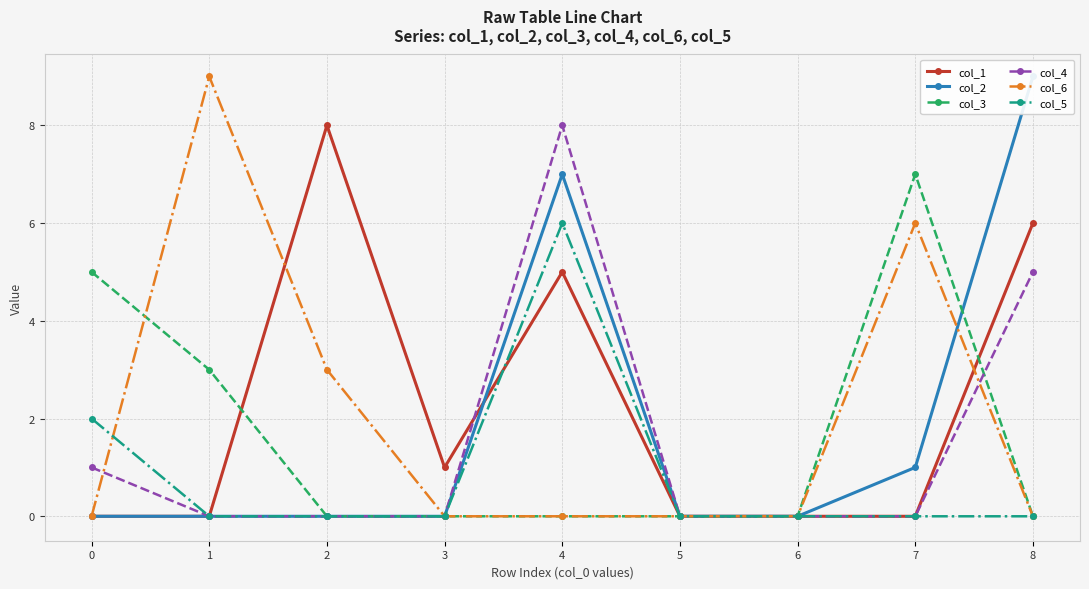

Where is the first local maximum for col_5?

4